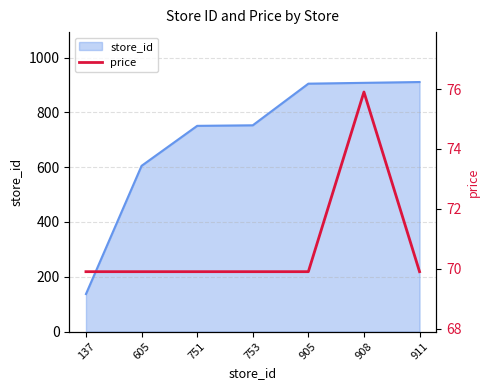

Is it true that store_id equals 1016 at 605?

False